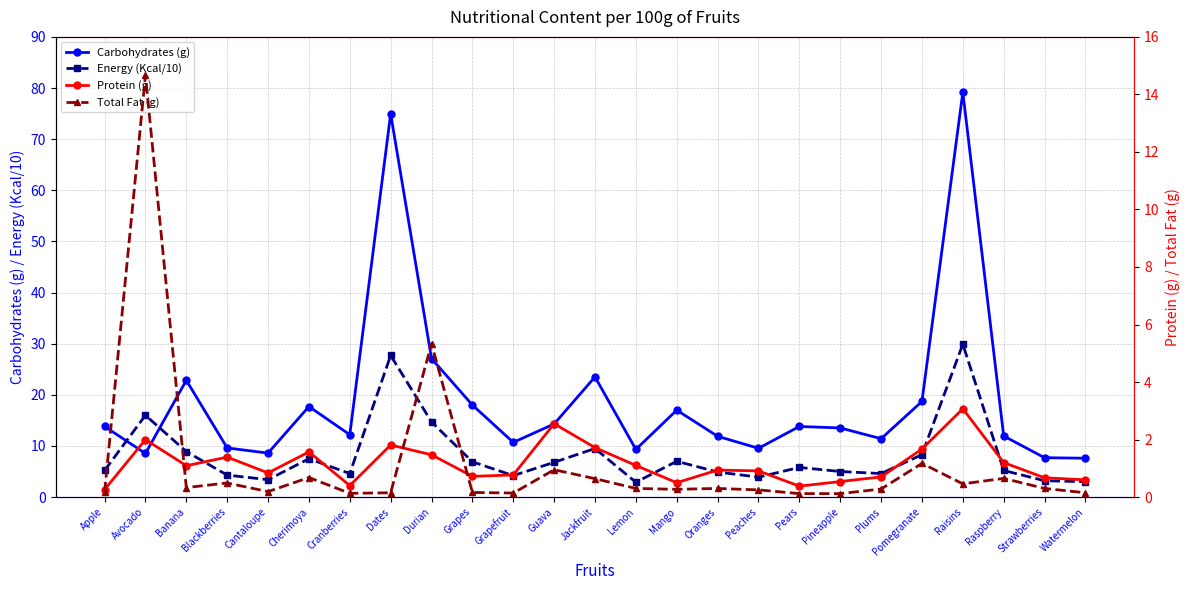

Is this an area chart (filled region under the line)?

No